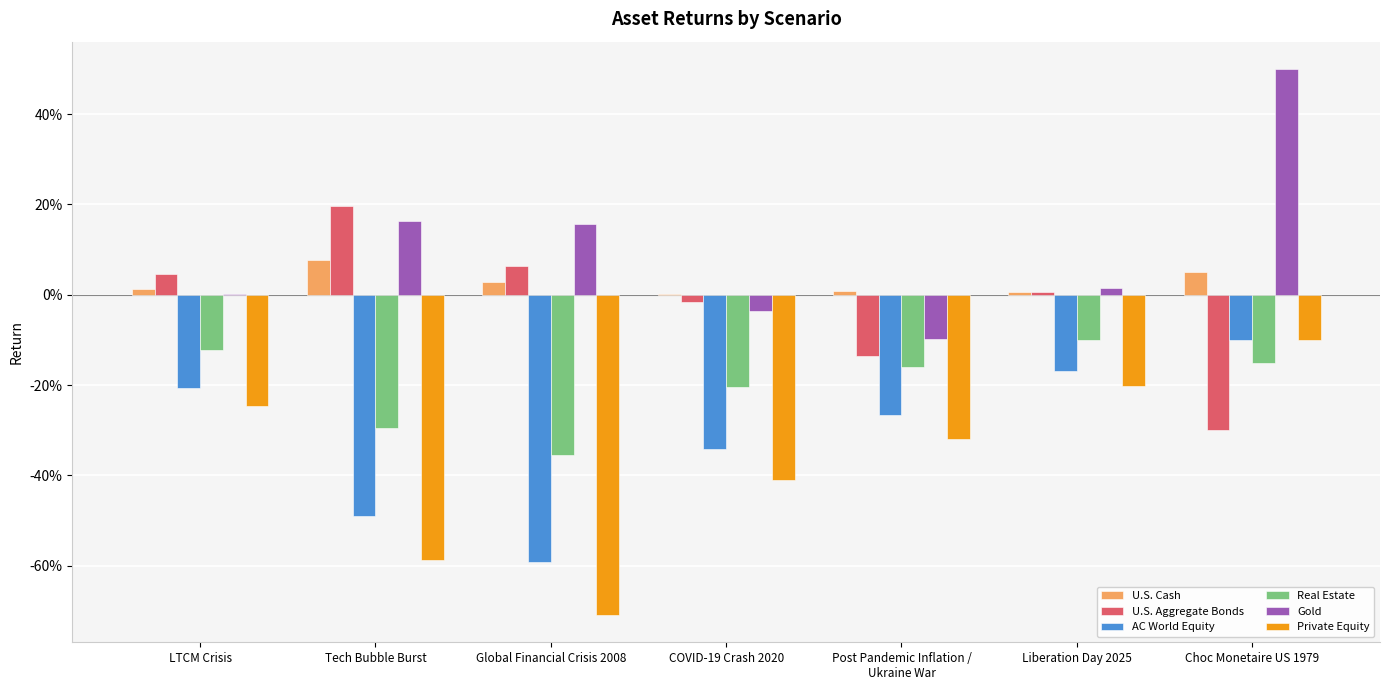

Does the chart contain stacked bars?

No